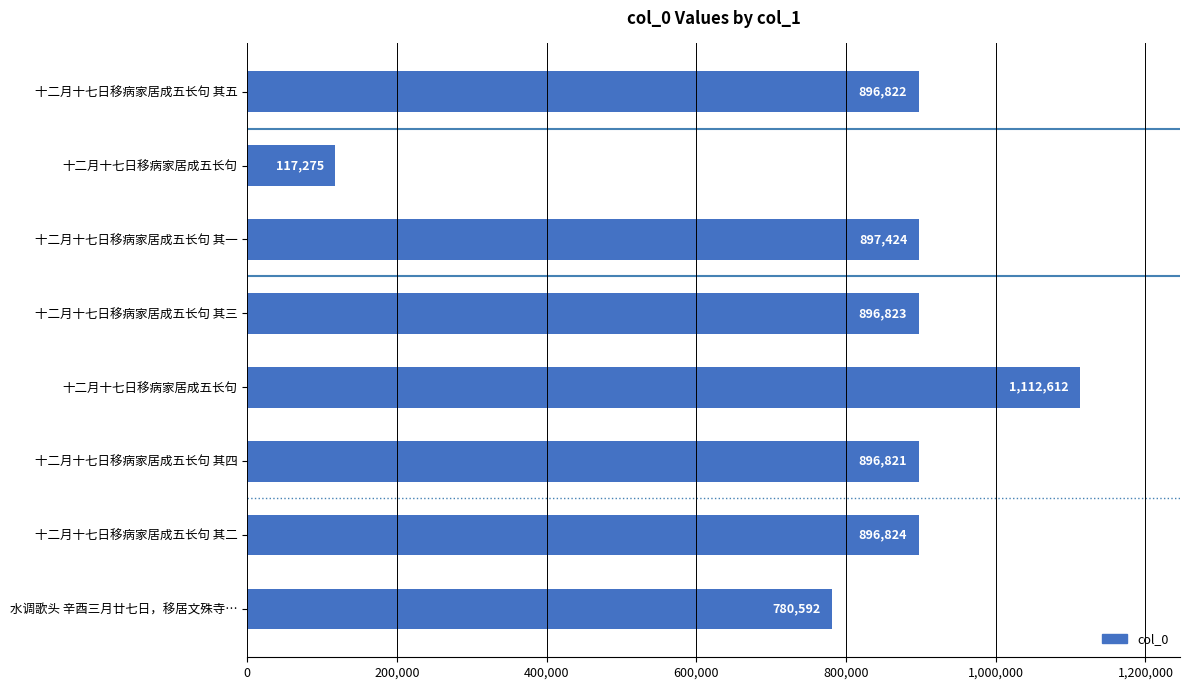

How many series are shown in this chart?

1